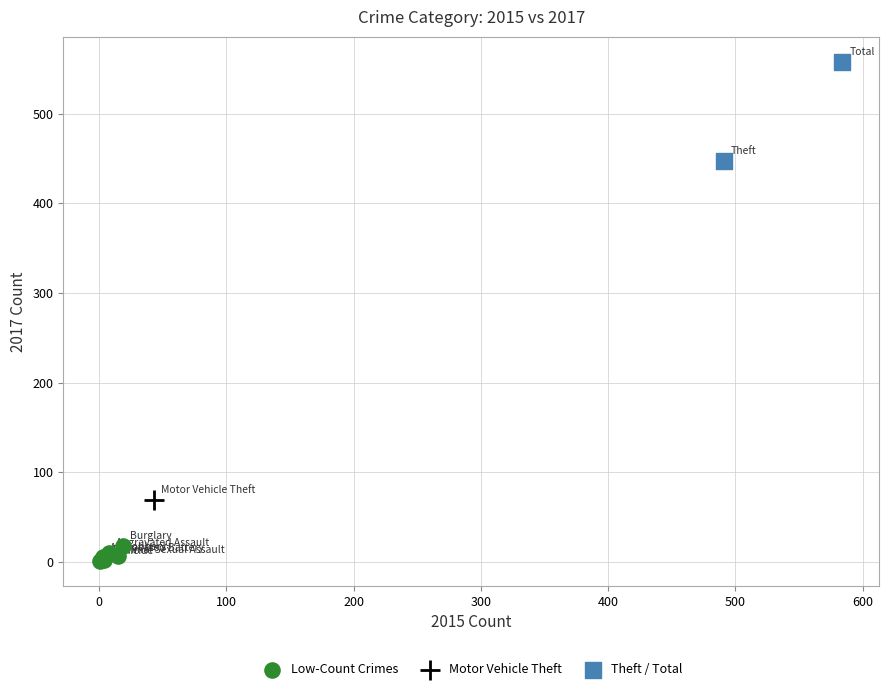

Which series reaches the minimum Y coordinate?

Low-Count Crimes